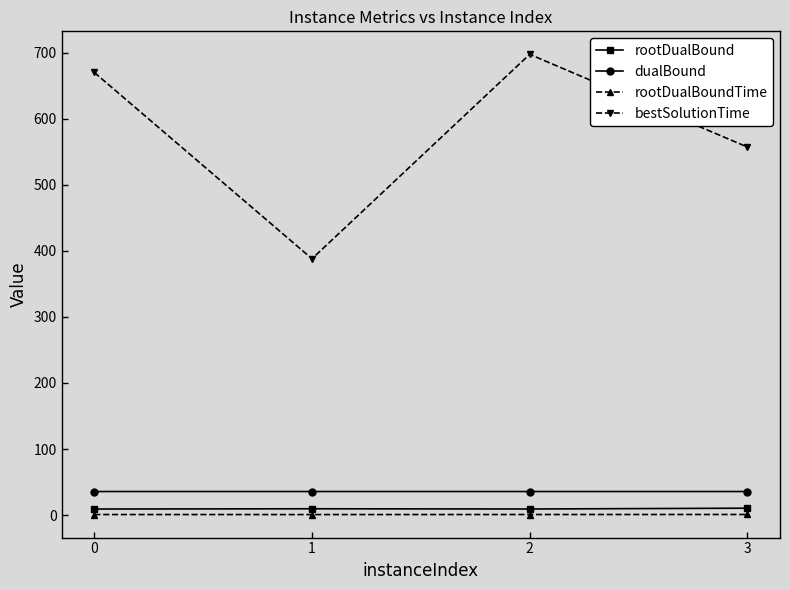

What is the lowest value of the dualBound series?

35.8